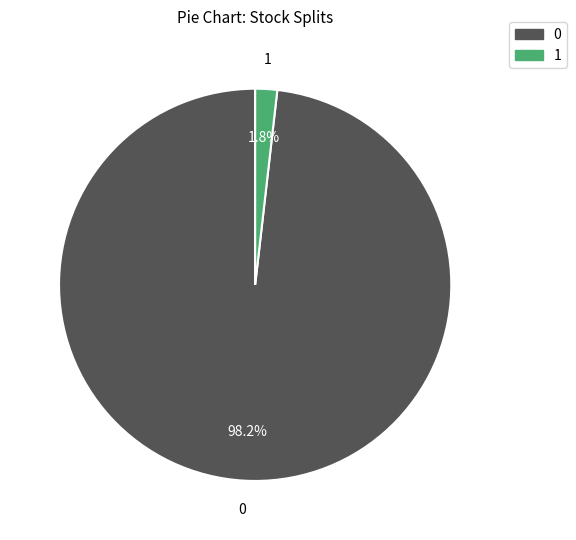

How many segments does this pie chart have?

2